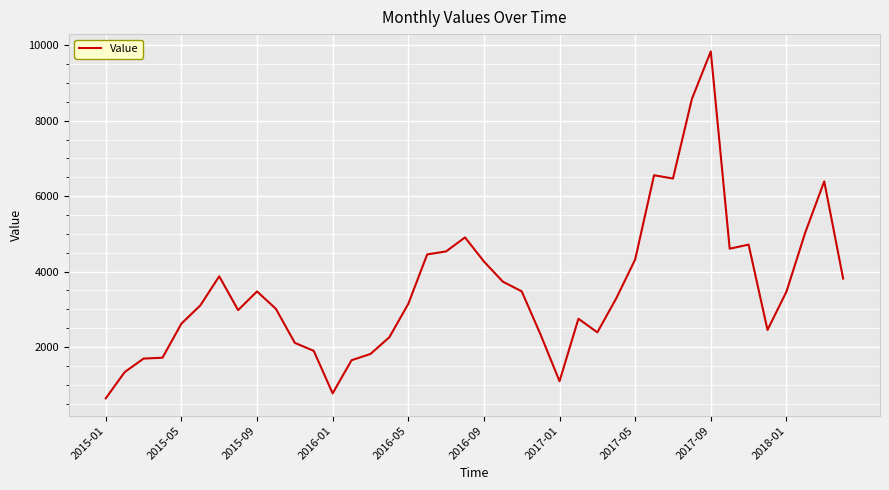

What is the greatest value displayed?

9834